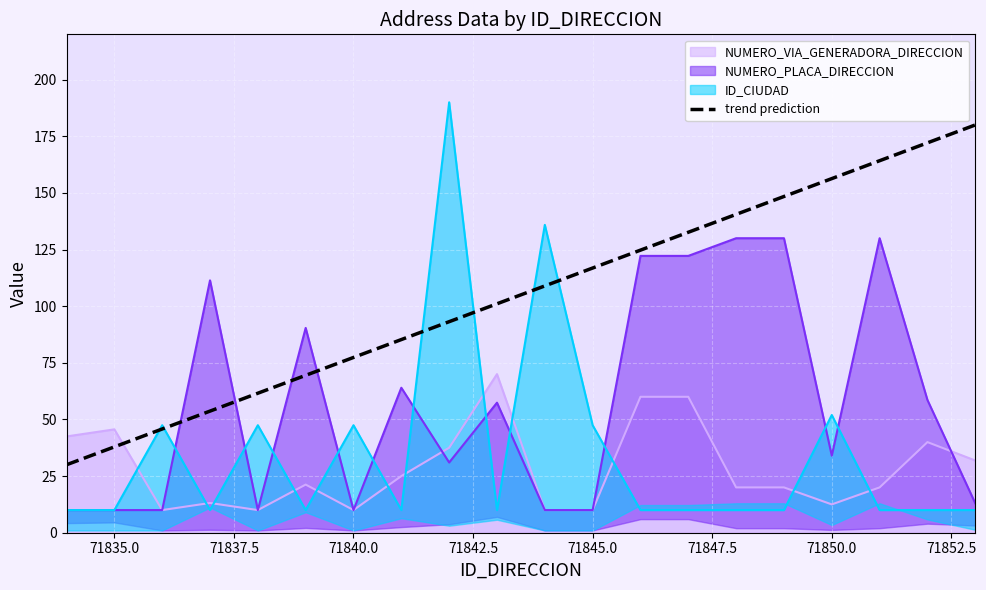

The trend prediction series shows 77.4 at 71840.0. True or false?

True